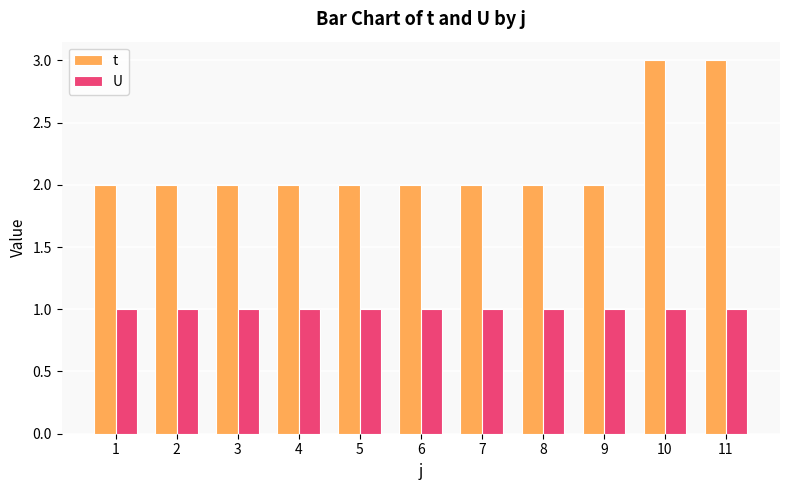

Reading left to right, extract all data points from this chart.

t: 1=2	2=2	3=2	4=2	5=2	6=2	7=2	8=2	9=2	10=3	11=3
U: 1=1	2=1	3=1	4=1	5=1	6=1	7=1	8=1	9=1	10=1	11=1